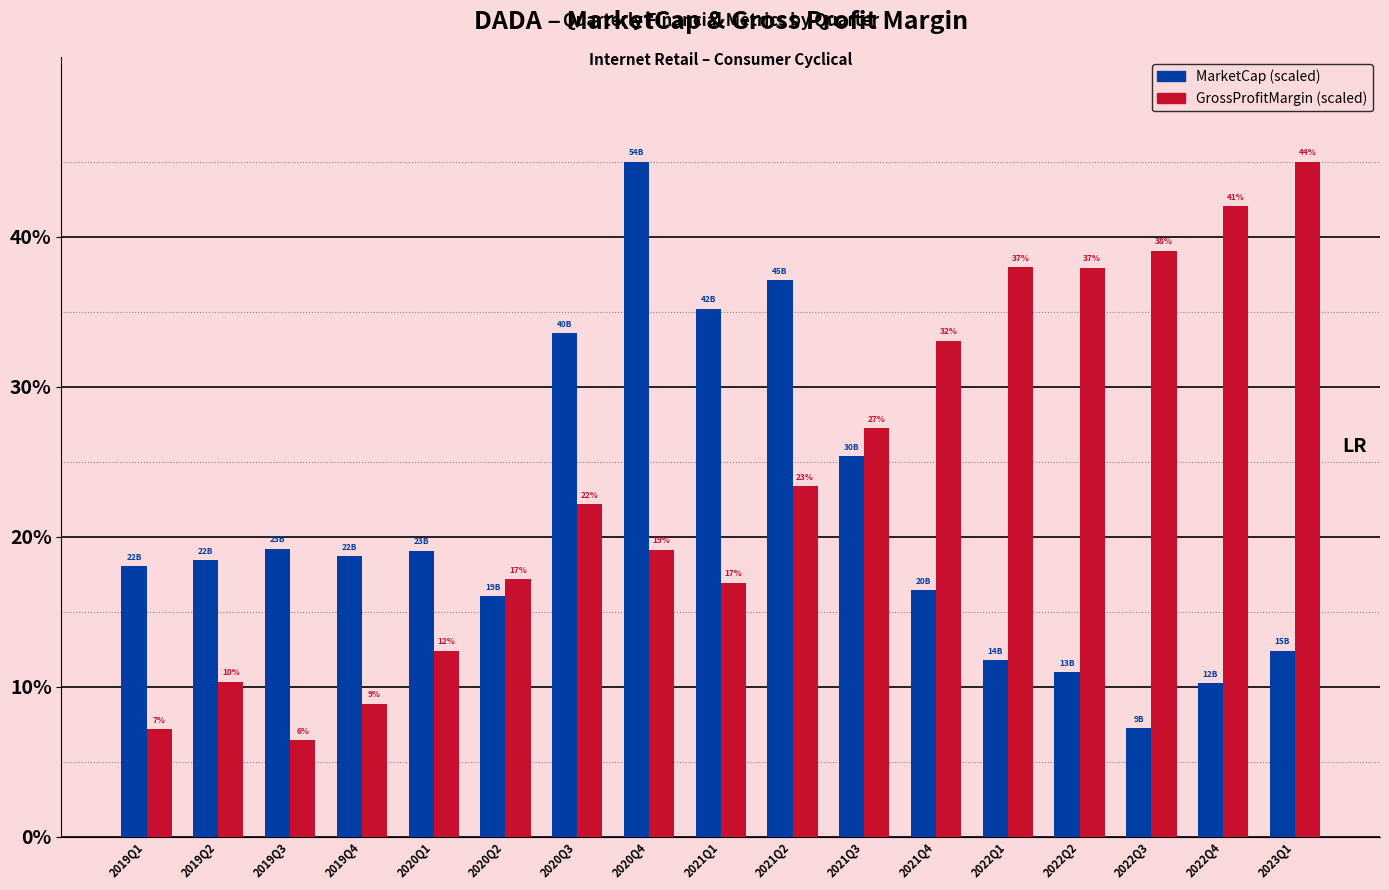

What are all the series names shown in the legend?

MarketCap (scaled), GrossProfitMargin (scaled)